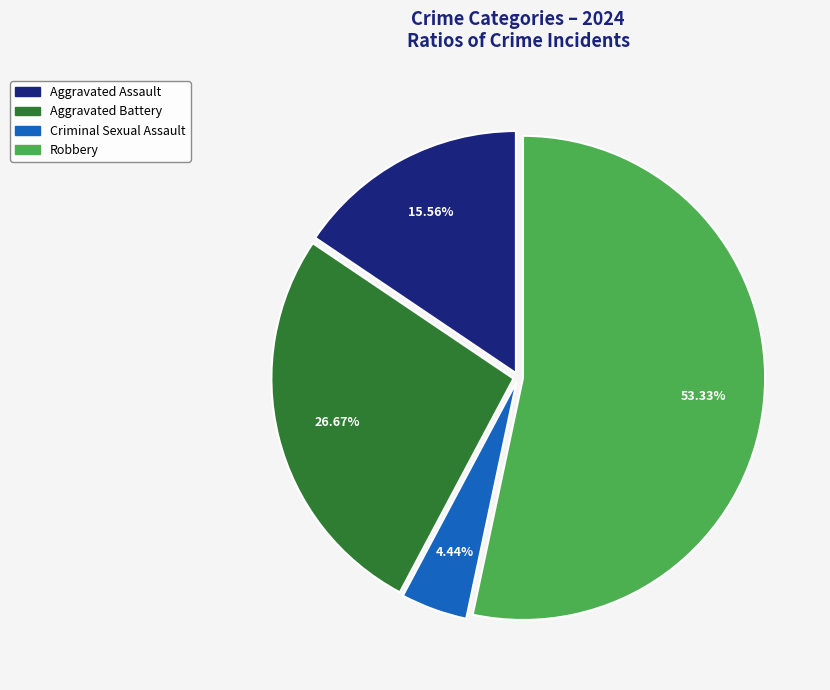

What is the largest slice in the pie chart?

Robbery